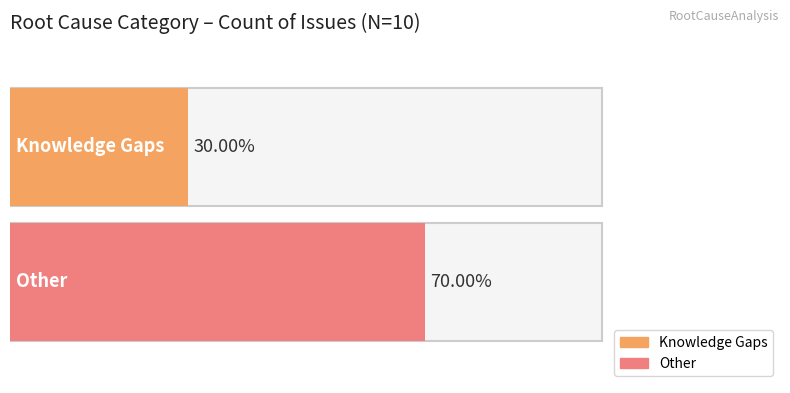

What is the sum of the values at Knowledge Gaps and Other?

10